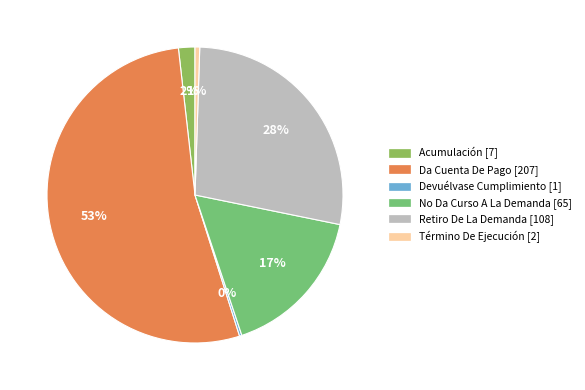

What percentage is the Acumulación slice, to the nearest percent?

2%